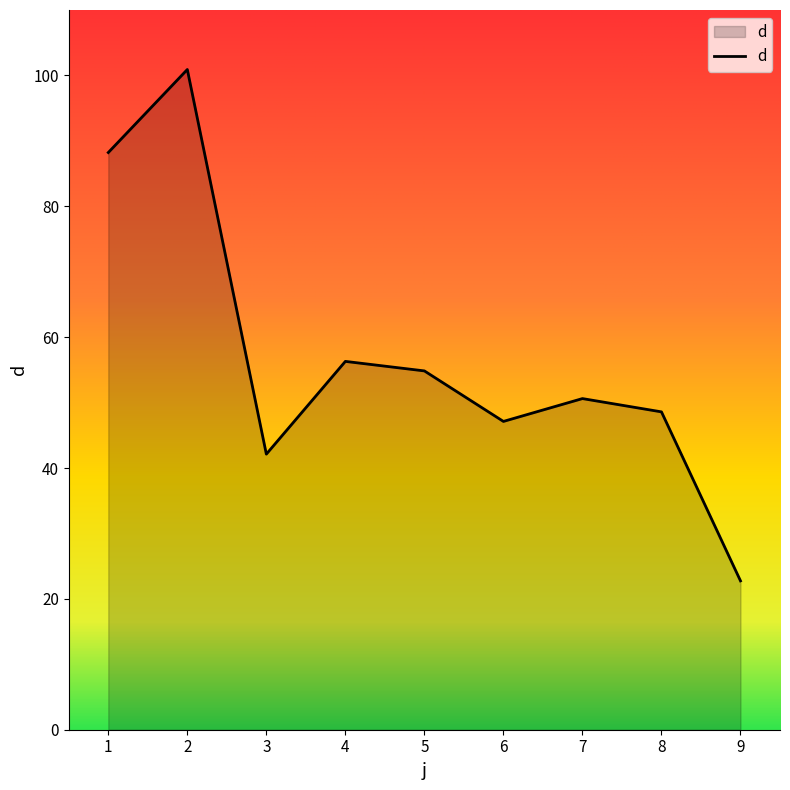

List the labels in order of value, largest first.

2, 1, 4, 5, 7, 8, 6, 3, 9